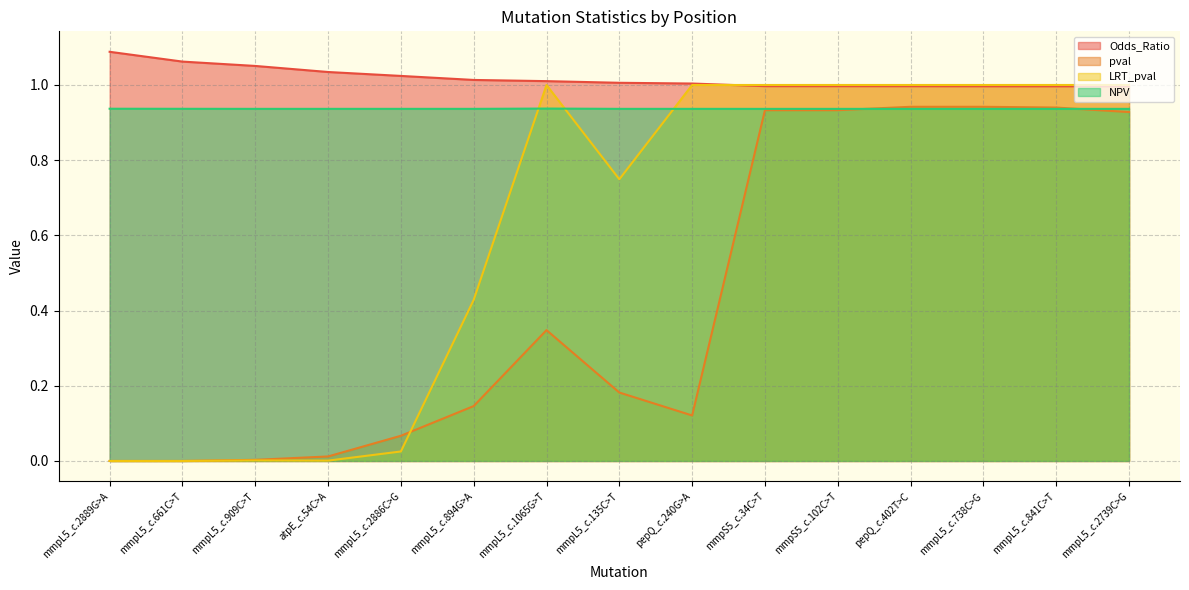

Between mmpL5_c.2889G>A and mmpL5_c.135C>T, which series saw the biggest shift?

LRT_pval